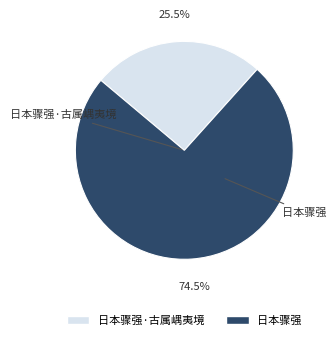

Does any single category account for the majority?

Yes